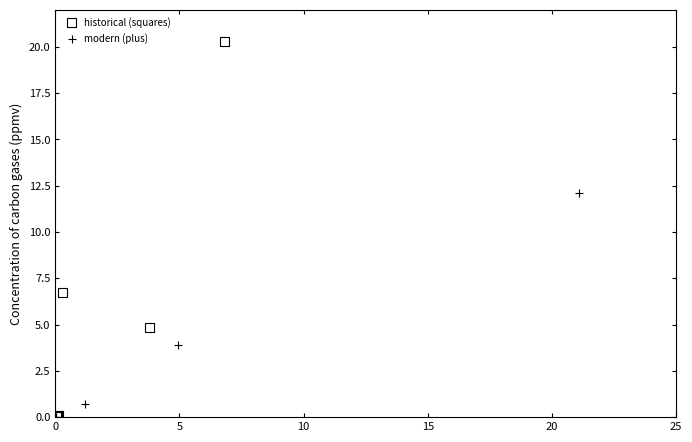

Which series has the largest Y range (max minus min)?

historical (squares)